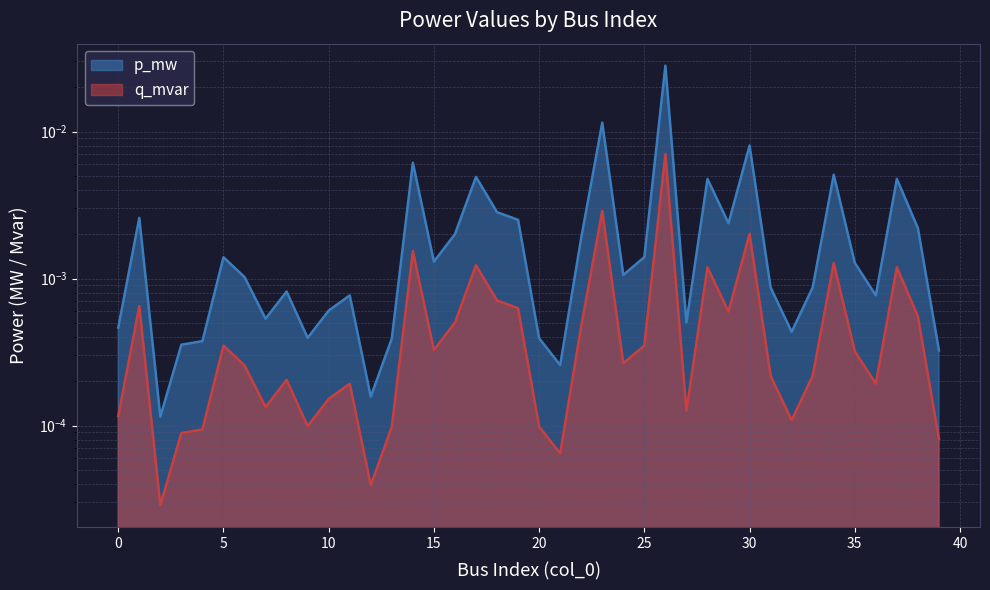

Between 6 and 24, which is larger?

24